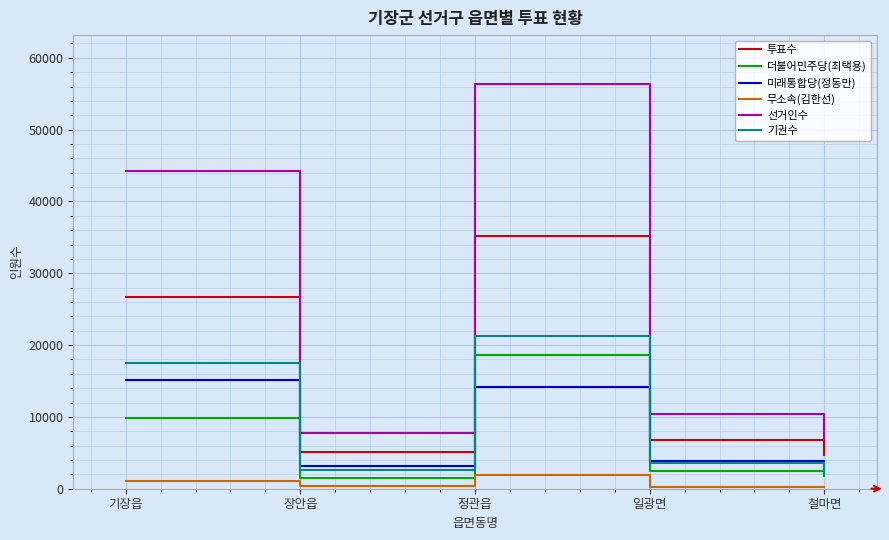

Which series has the largest range (max minus min)?

선거인수